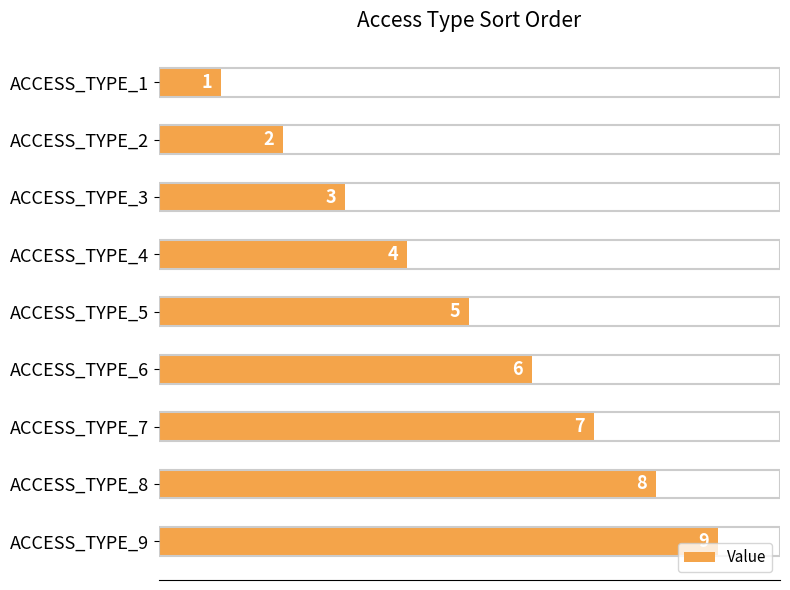

Approximately how many times larger is the value at ACCESS_TYPE_4 compared to ACCESS_TYPE_2?

2.0